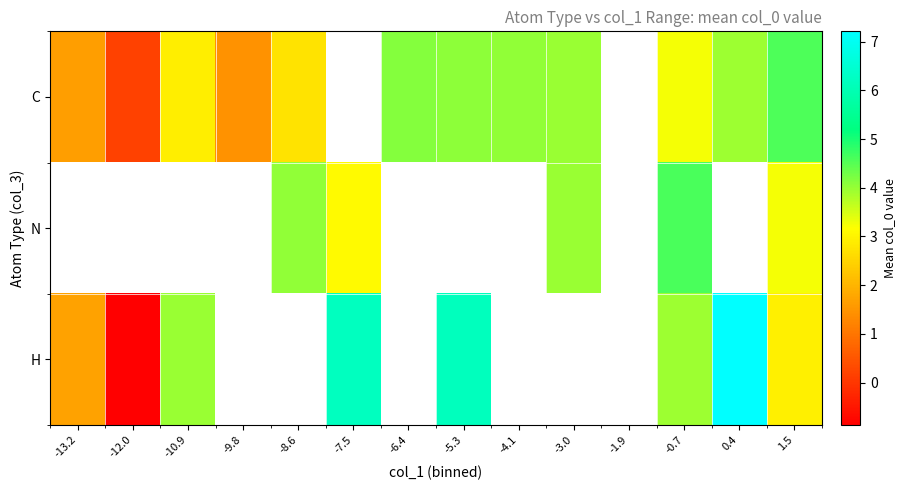

What is the smallest value displayed?

-0.9